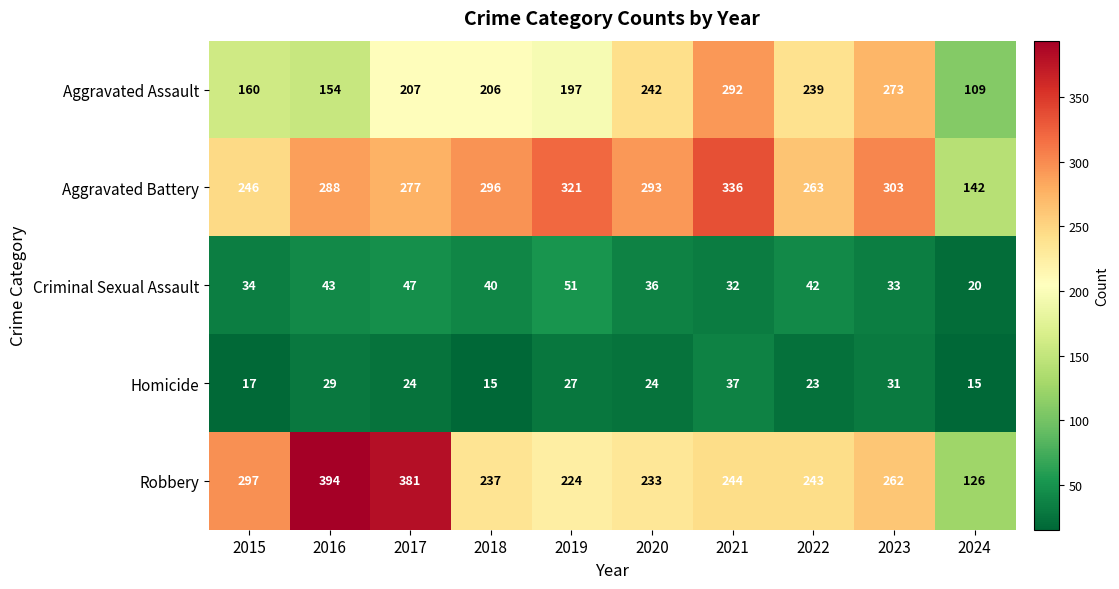

Which category has the highest value across all series?

2016